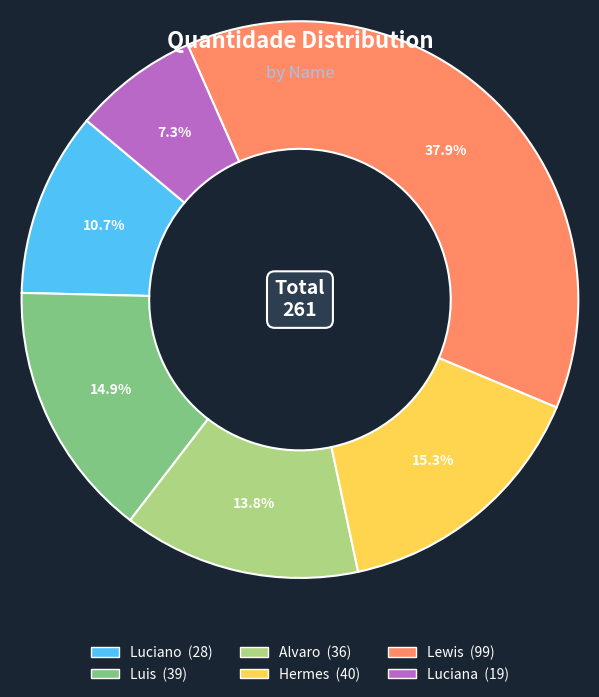

To the nearest percent, what is the difference between the largest and smallest slice percentages?

31%